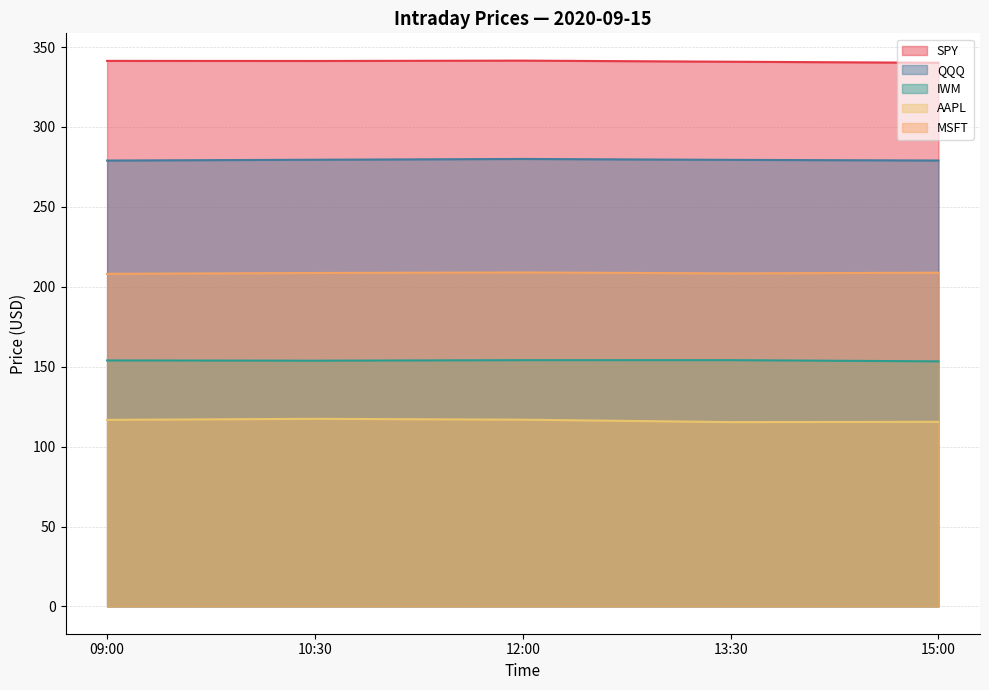

What is the average value of the QQQ series?

279.4